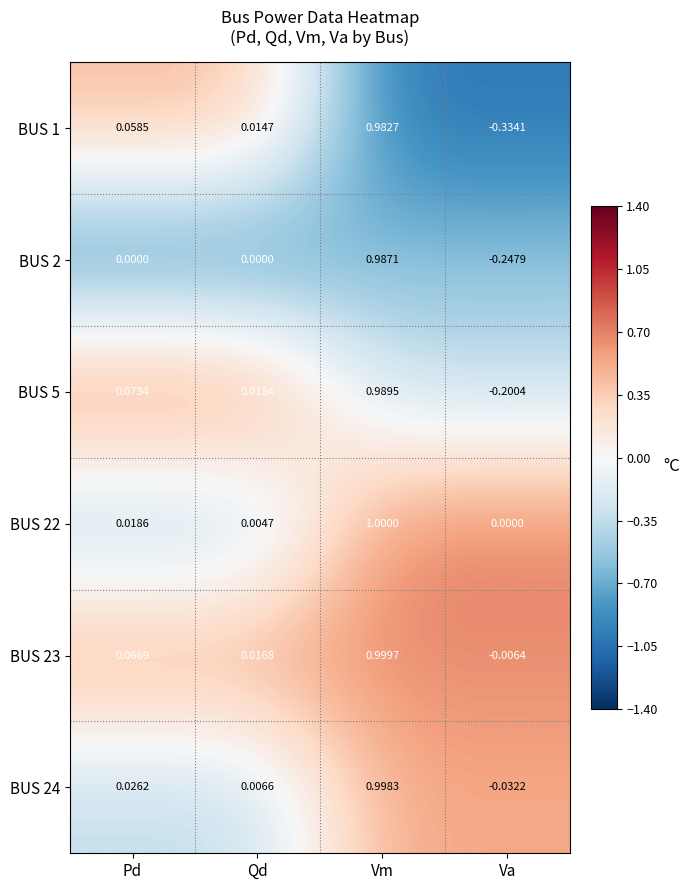

List the labels in order of BUS 5 value, smallest first.

Va, Qd, Pd, Vm